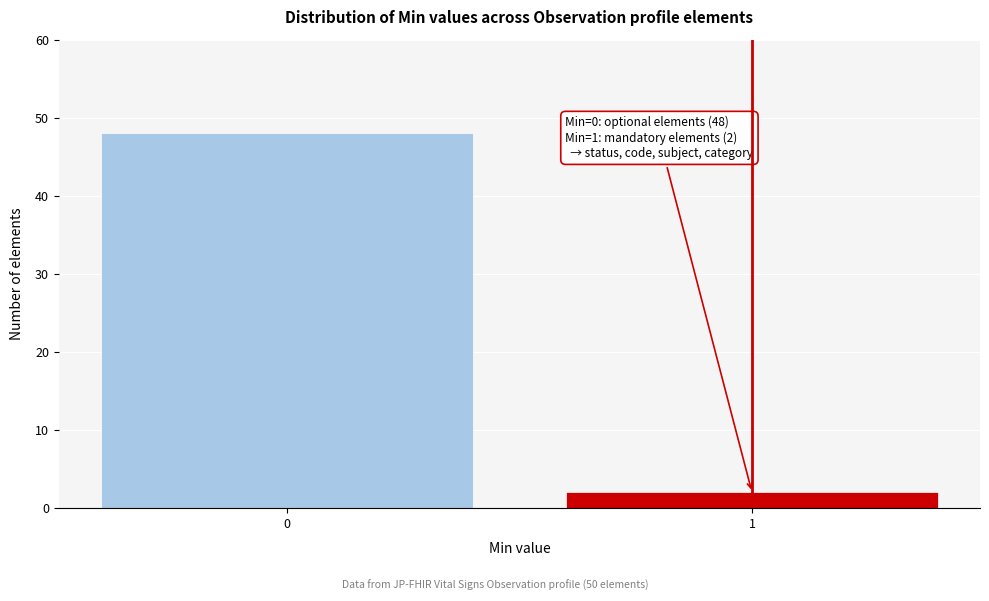

Reading right to left, extract all data points from this chart.

2	48